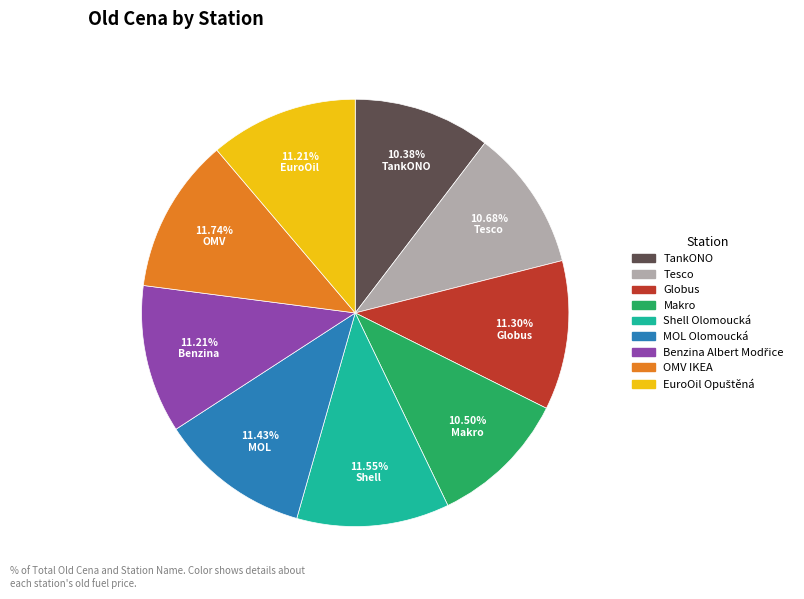

Approximately how many times larger is the value at OMV IKEA compared to TankONO?

1.1